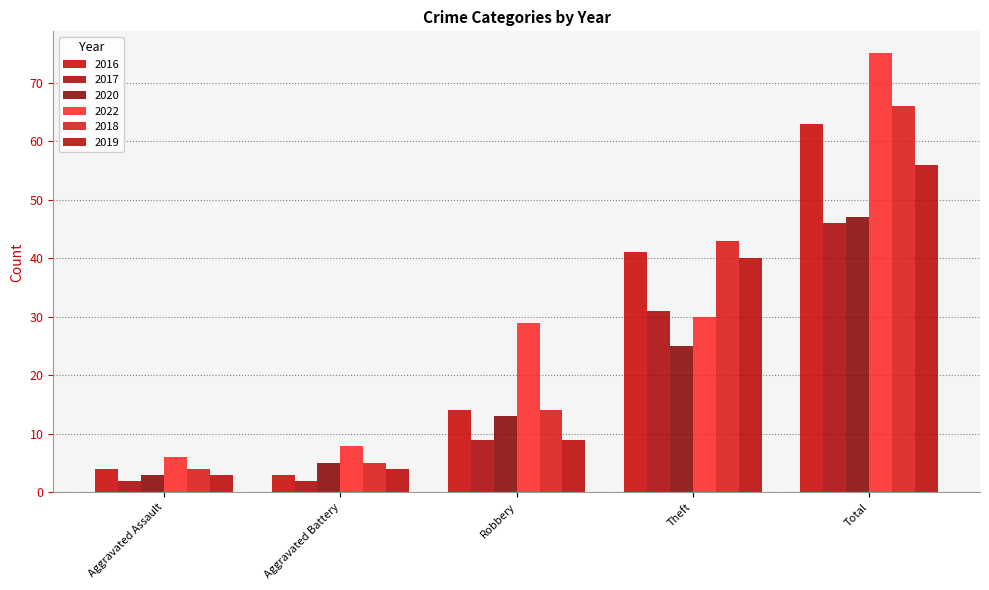

What is the difference between the highest and lowest values at Theft?

18